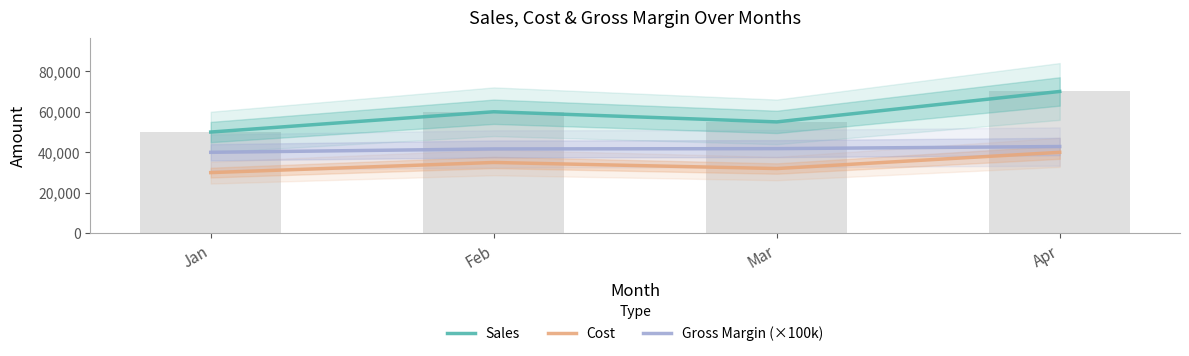

Reading left to right, transcribe all the data shown in this chart.

Sales: 50000.0	60000.0	55000.0	70000.0
Cost: 30000.0	35000.0	32000.0	40000.0
Gross Margin (×100k): 40000.0	41666.7	41818.2	42857.1